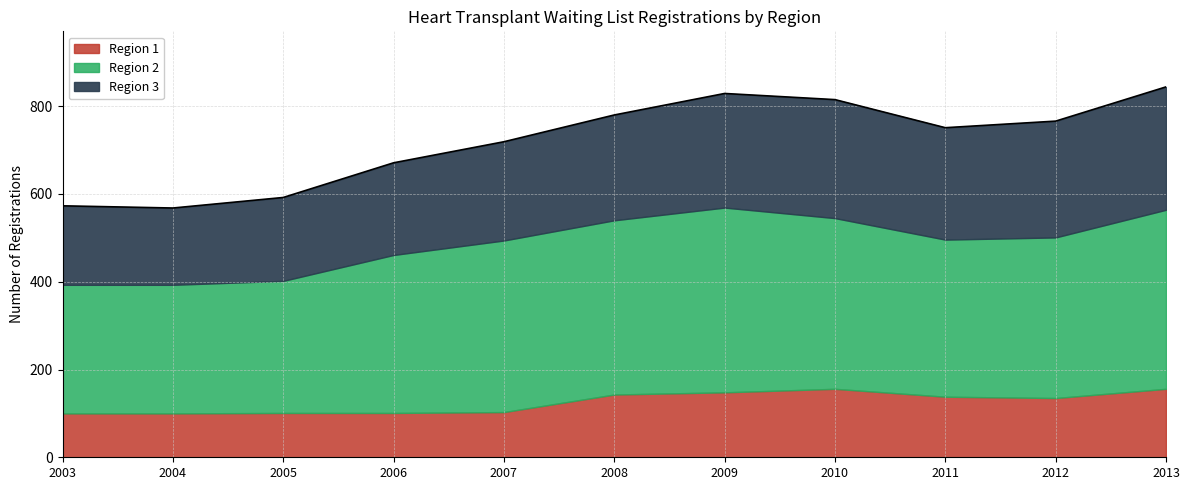

True or false: Region 2 has more than 1 points higher than both neighbors.

False